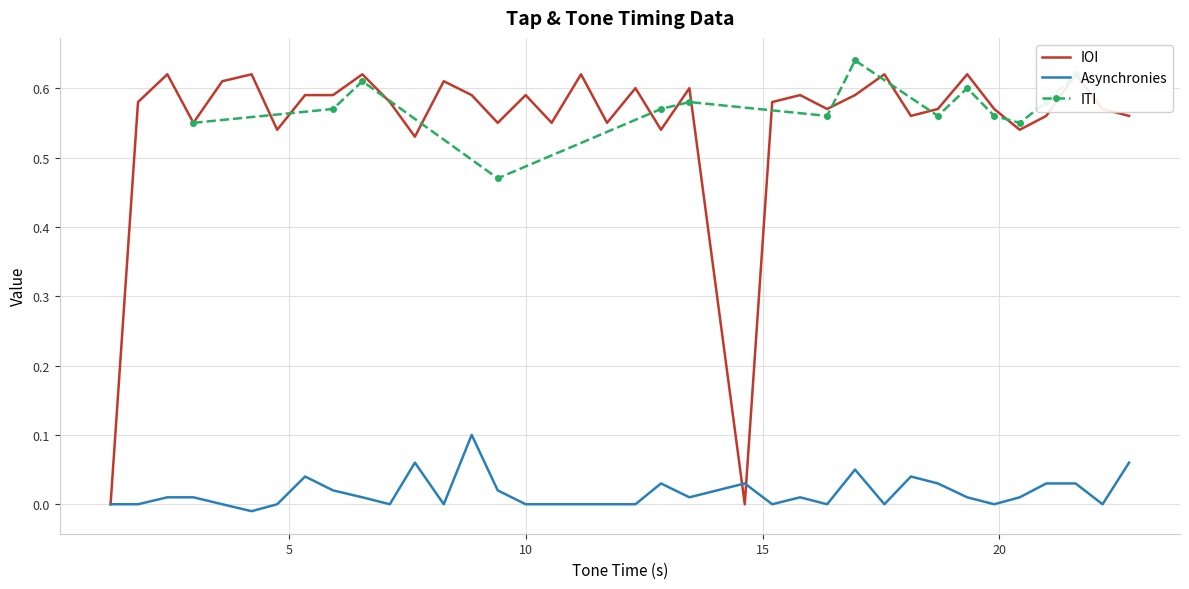

How many values in the Asynchronies series are below 0?

1